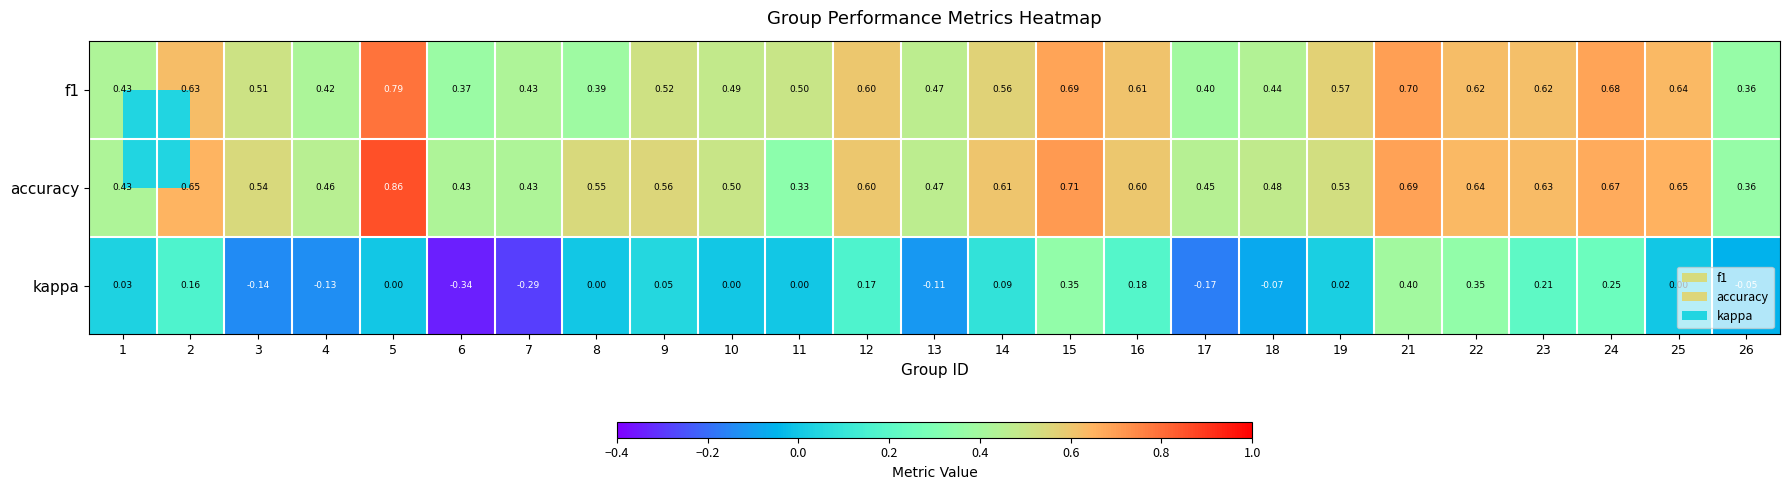

Which series changed the most between 5 and 14?

accuracy